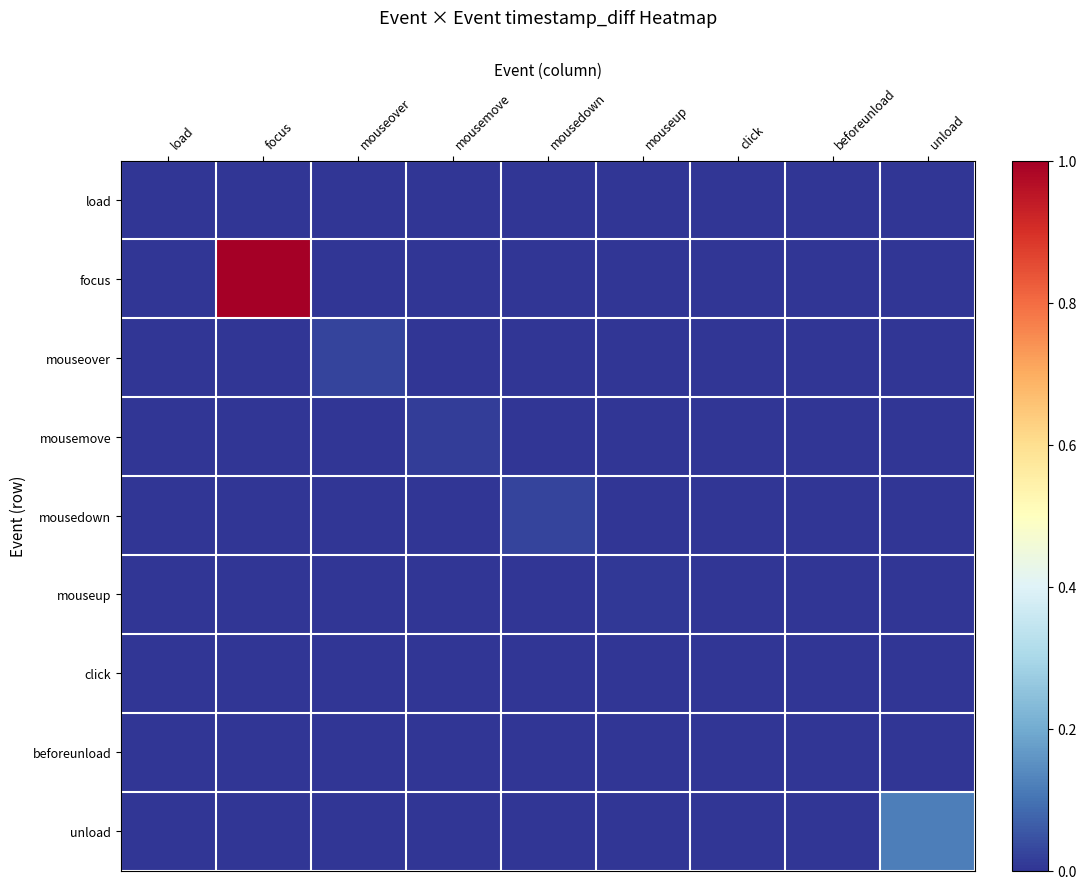

Reading left to right, what are all the values shown in this chart?

load: load=1	focus=0	mouseover=0	mousemove=0	mousedown=0	mouseup=0	click=0	beforeunload=0	unload=0
focus: load=0	focus=11556	mouseover=0	mousemove=0	mousedown=0	mouseup=0	click=0	beforeunload=0	unload=0
mouseover: load=0	focus=0	mouseover=306	mousemove=0	mousedown=0	mouseup=0	click=0	beforeunload=0	unload=0
mousemove: load=0	focus=0	mouseover=0	mousemove=151	mousedown=0	mouseup=0	click=0	beforeunload=0	unload=0
mousedown: load=0	focus=0	mouseover=0	mousemove=0	mousedown=315	mouseup=0	click=0	beforeunload=0	unload=0
mouseup: load=0	focus=0	mouseover=0	mousemove=0	mousedown=0	mouseup=76	click=0	beforeunload=0	unload=0
click: load=0	focus=0	mouseover=0	mousemove=0	mousedown=0	mouseup=0	click=6	beforeunload=0	unload=0
beforeunload: load=0	focus=0	mouseover=0	mousemove=0	mousedown=0	mouseup=0	click=0	beforeunload=0	unload=0
unload: load=0	focus=0	mouseover=0	mousemove=0	mousedown=0	mouseup=0	click=0	beforeunload=0	unload=1396